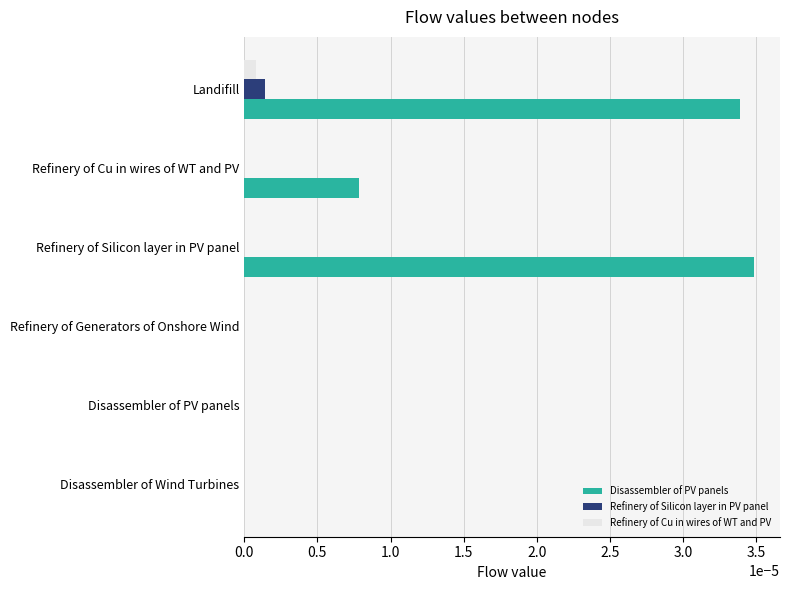

The value of Disassembler of PV panels at Disassembler of Wind Turbines is 0.0. True or false?

True